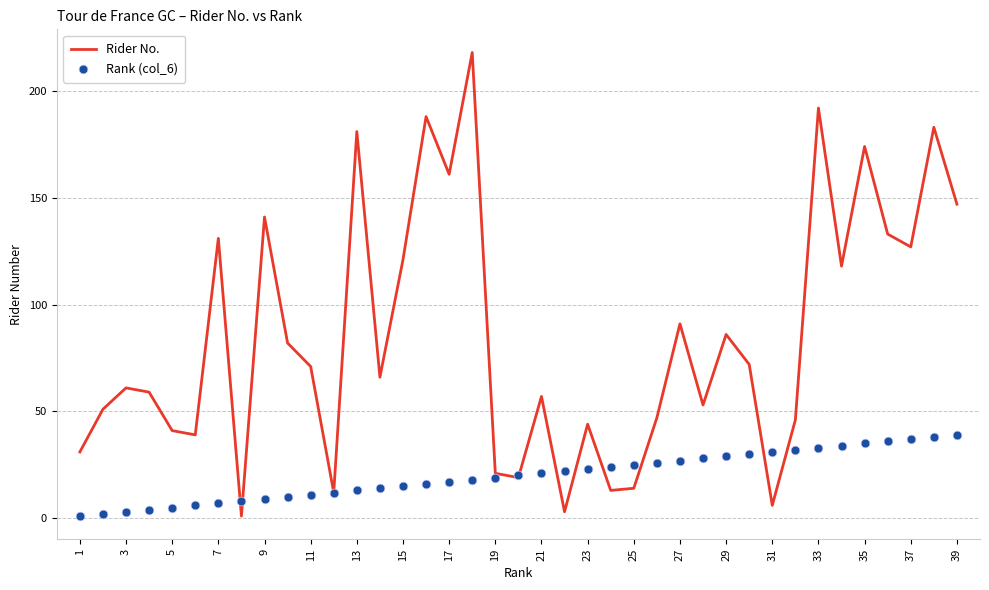

Which series has the largest total across all categories?

Rider No.